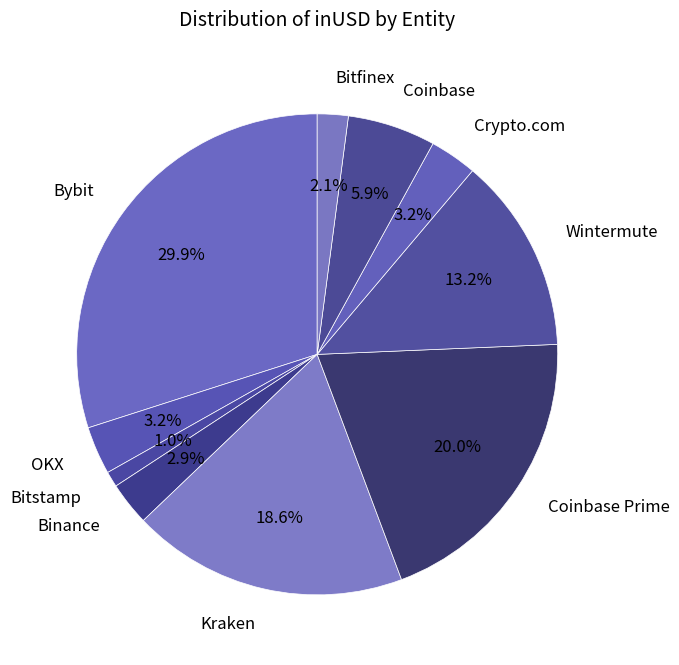

What is the largest slice in the pie chart?

Bybit